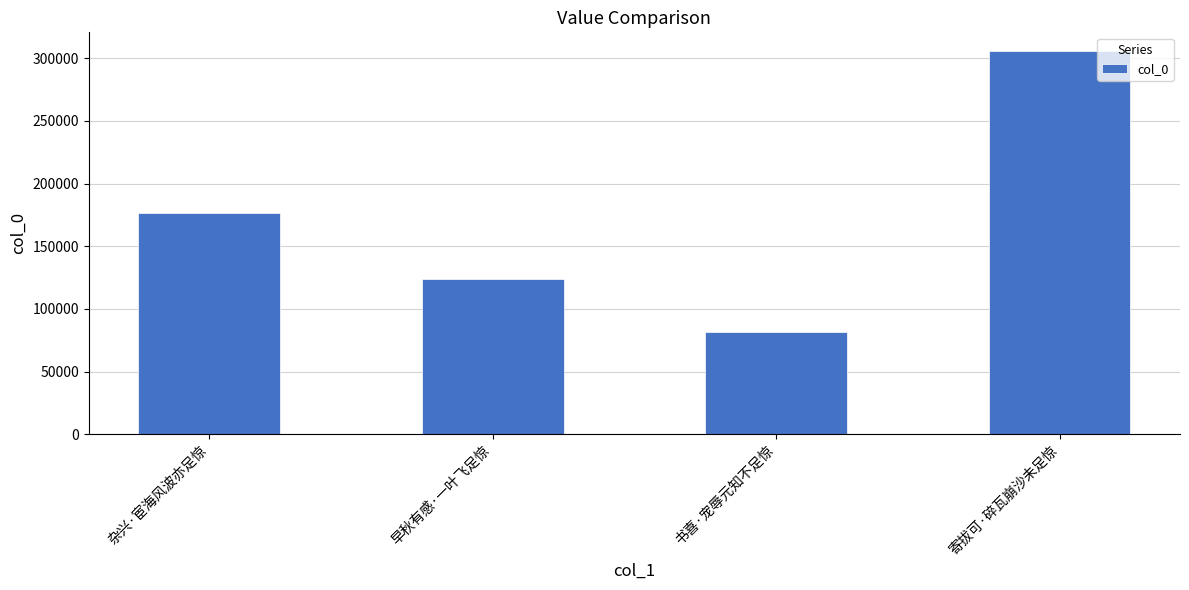

How many values are between 124073 and 305414?

3